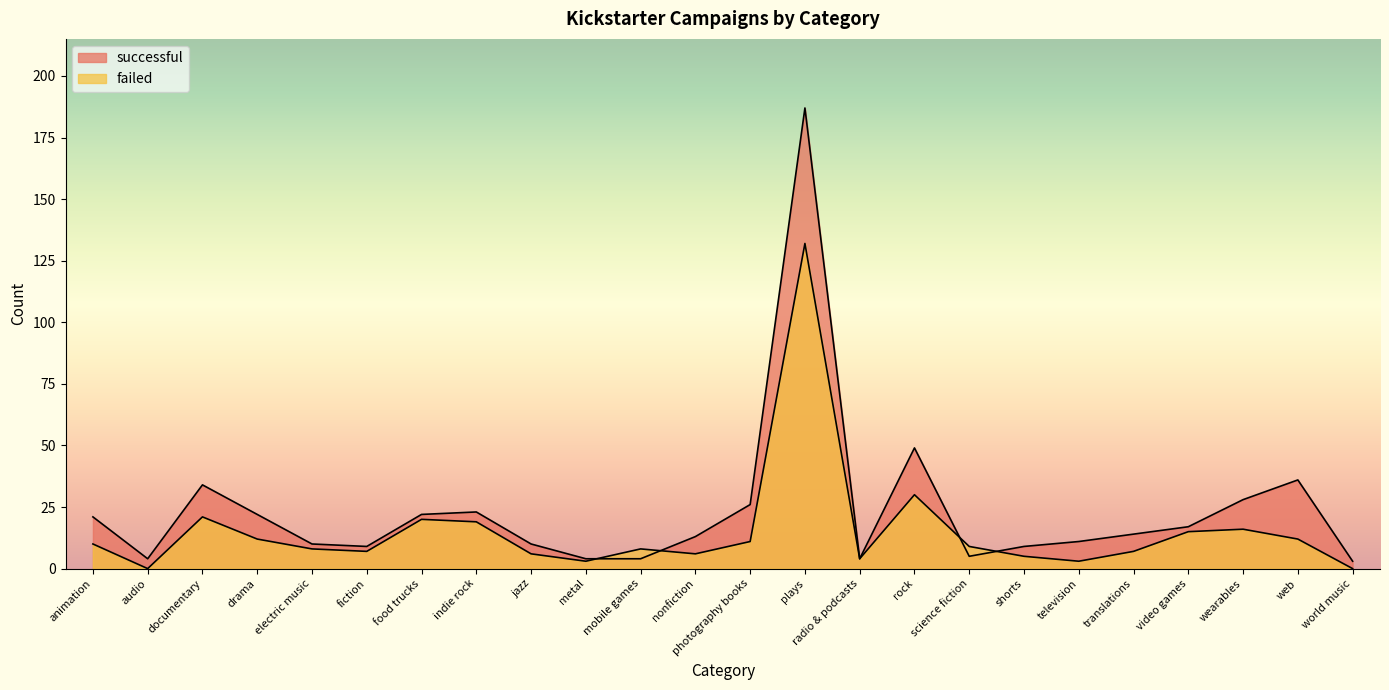

Is it true that failed equals 4 at radio & podcasts?

True